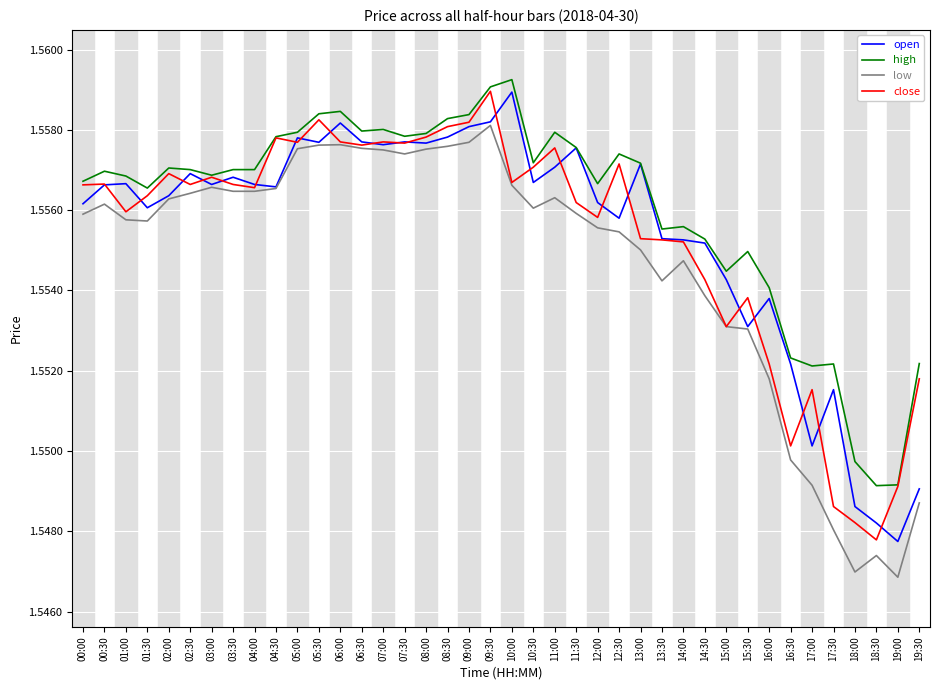

What position from the left is 05:00?

11